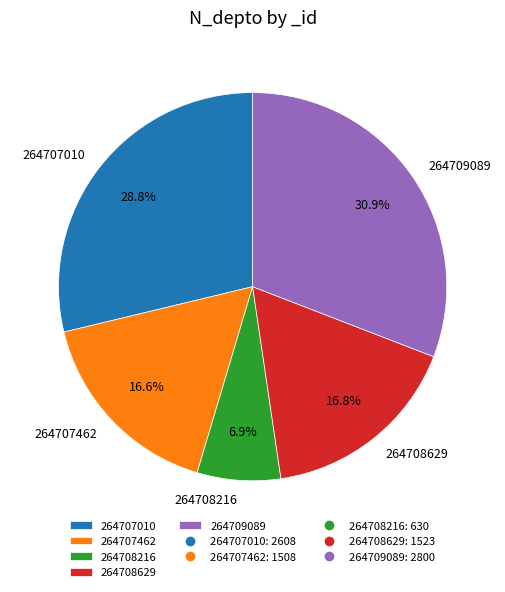

What is the smallest slice in the pie chart?

264708216